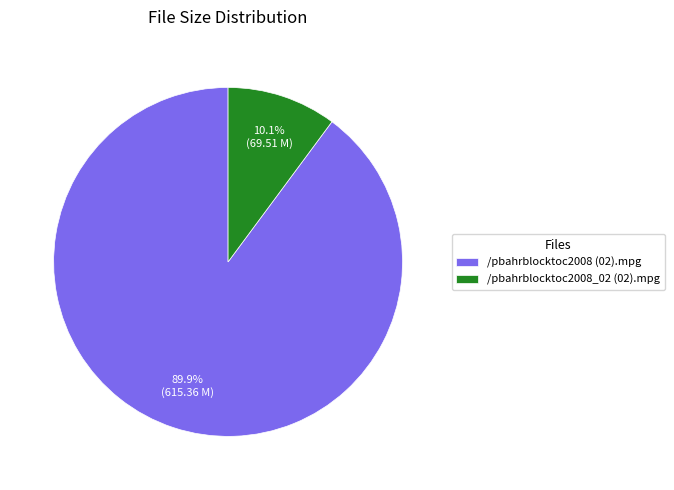

How many segments does this pie chart have?

2